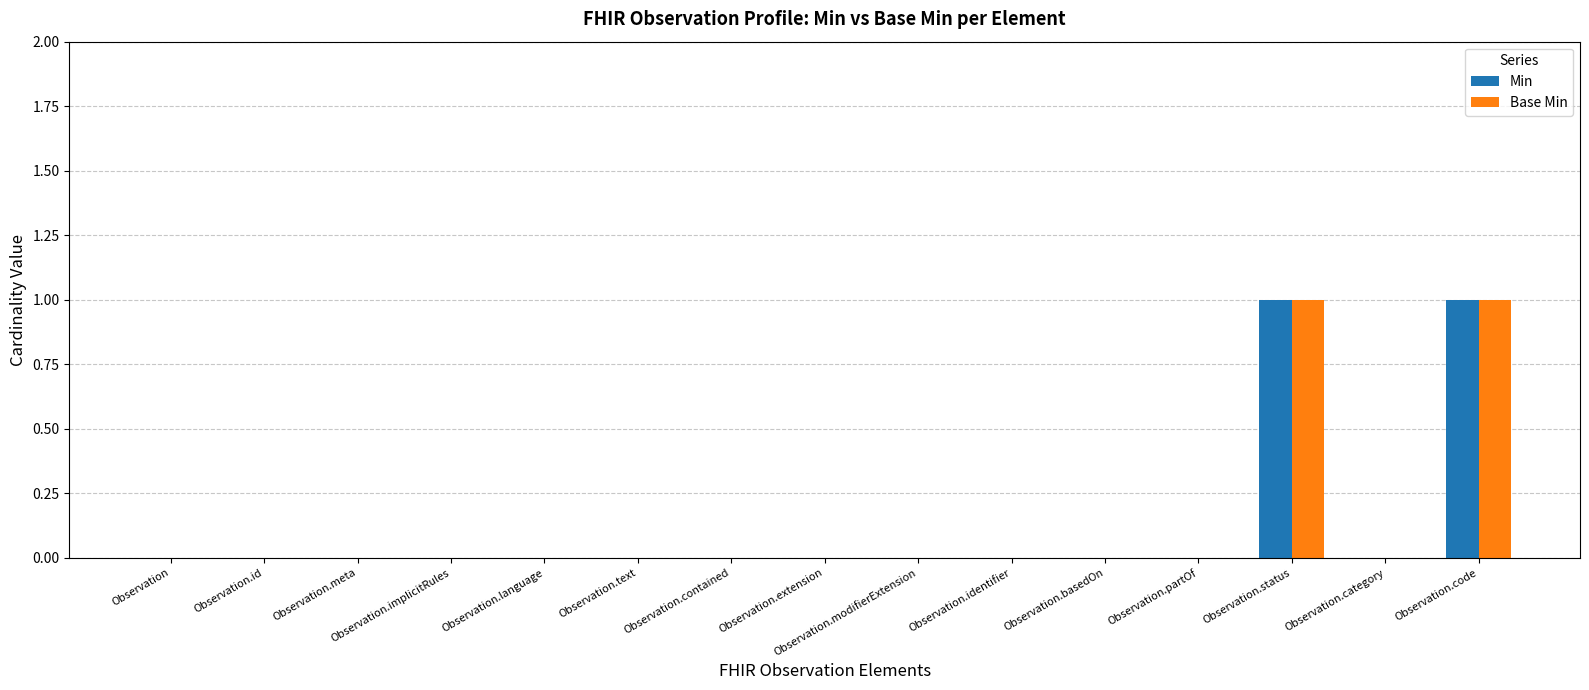

True or false: Base Min has a value of 0 at Observation.language.

True